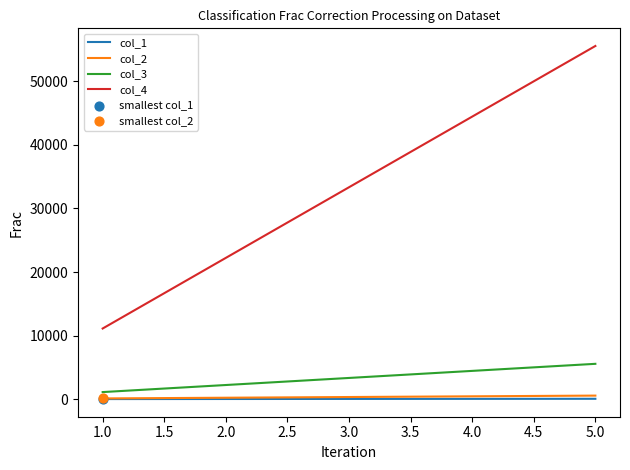

Which series has the largest range (max minus min)?

col_4